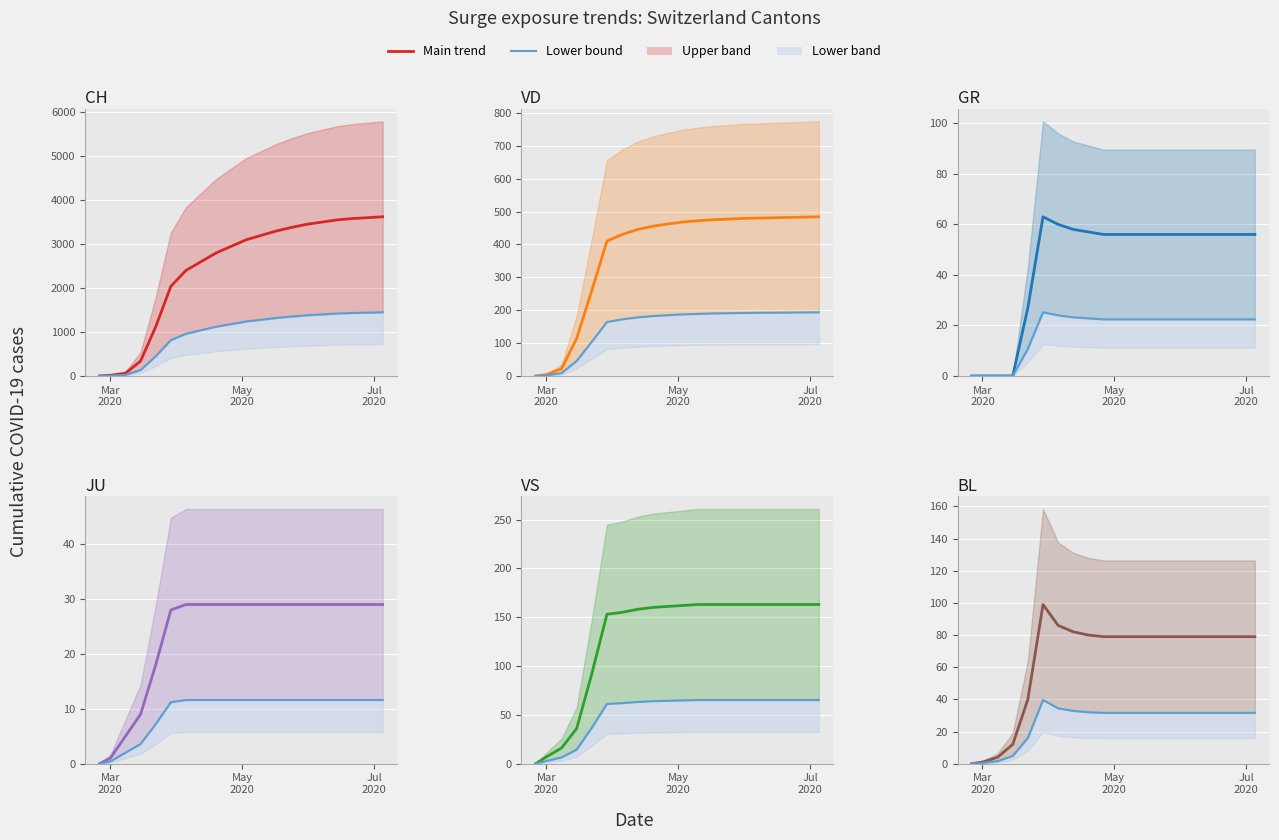

What is the label of the 13th point from the left?

2020-05-17